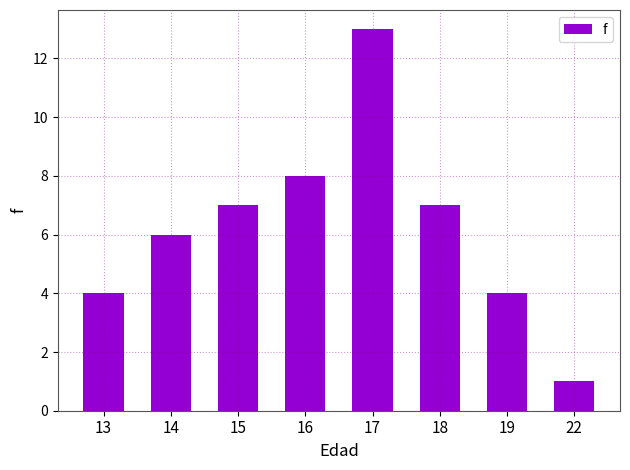

How many values are below 7?

4